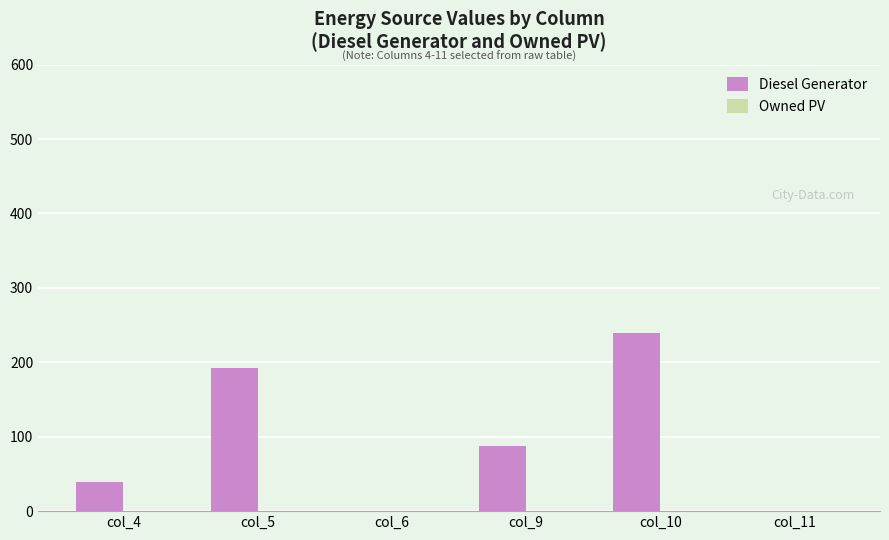

At which category does the chart reach its peak across all series?

col_10